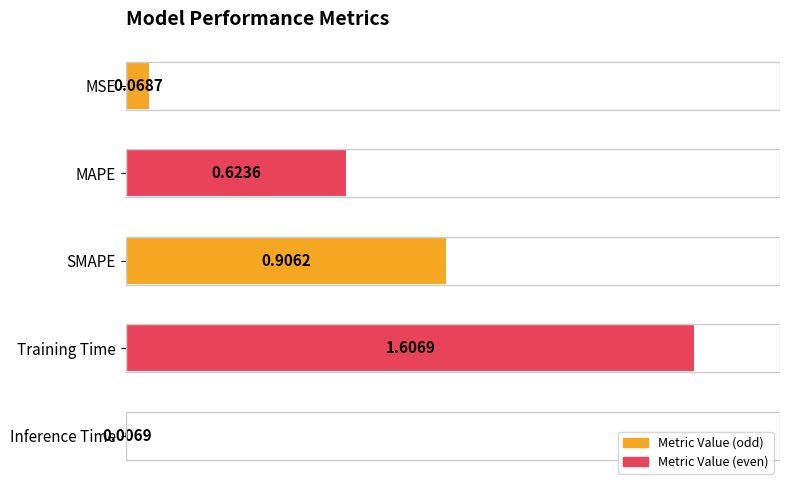

Which category has the lowest value across all series?

Inference Time